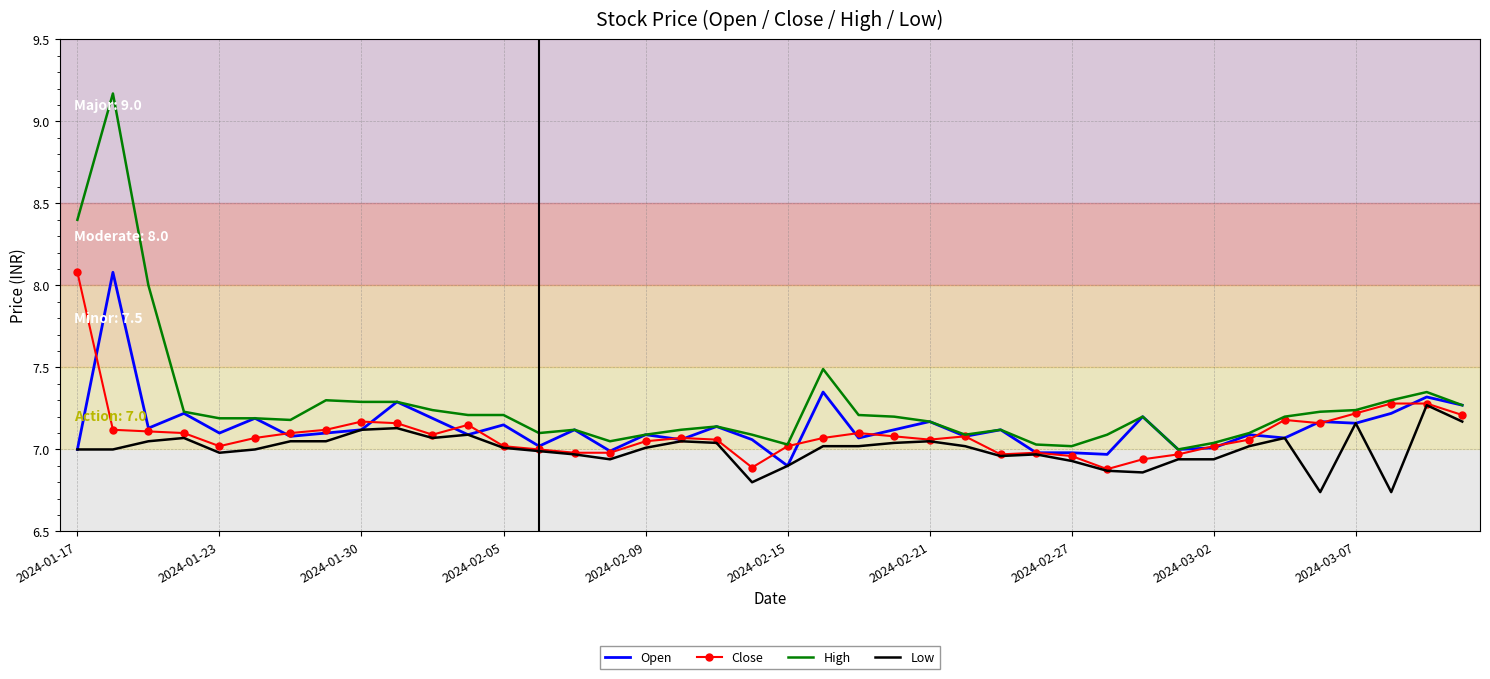

What is the greatest value displayed?

9.2